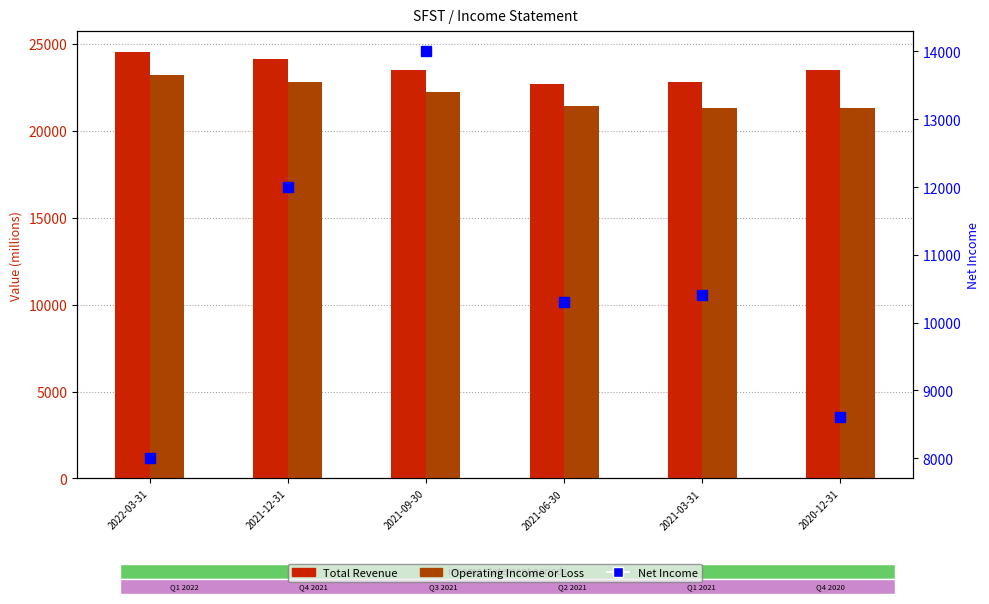

Reading left to right, what are all the values shown in this chart?

Total Revenue: 24500	24100	23500	22700	22800	23500
Operating Income or Loss: 23200	22800	22200	21400	21300	21300
Net Income: 8000	12000	14000	10300	10400	8600